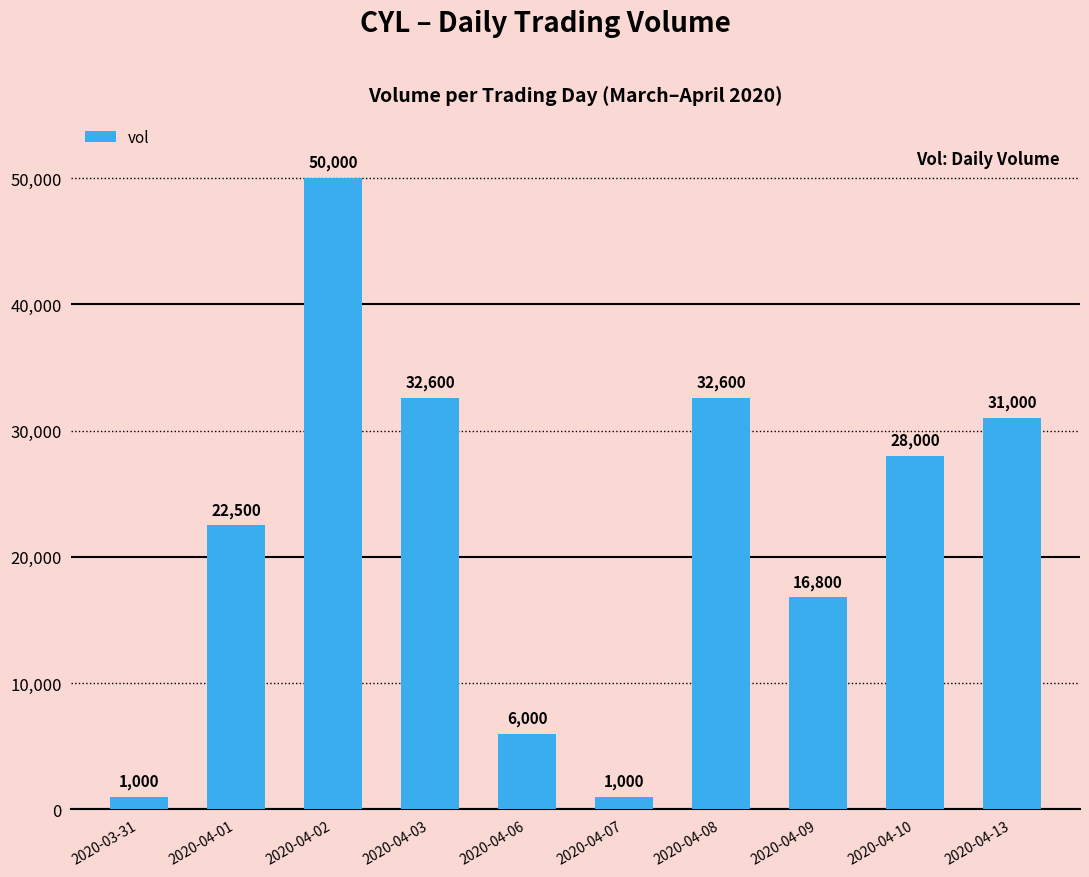

What is the maximum value shown in the chart?

50000